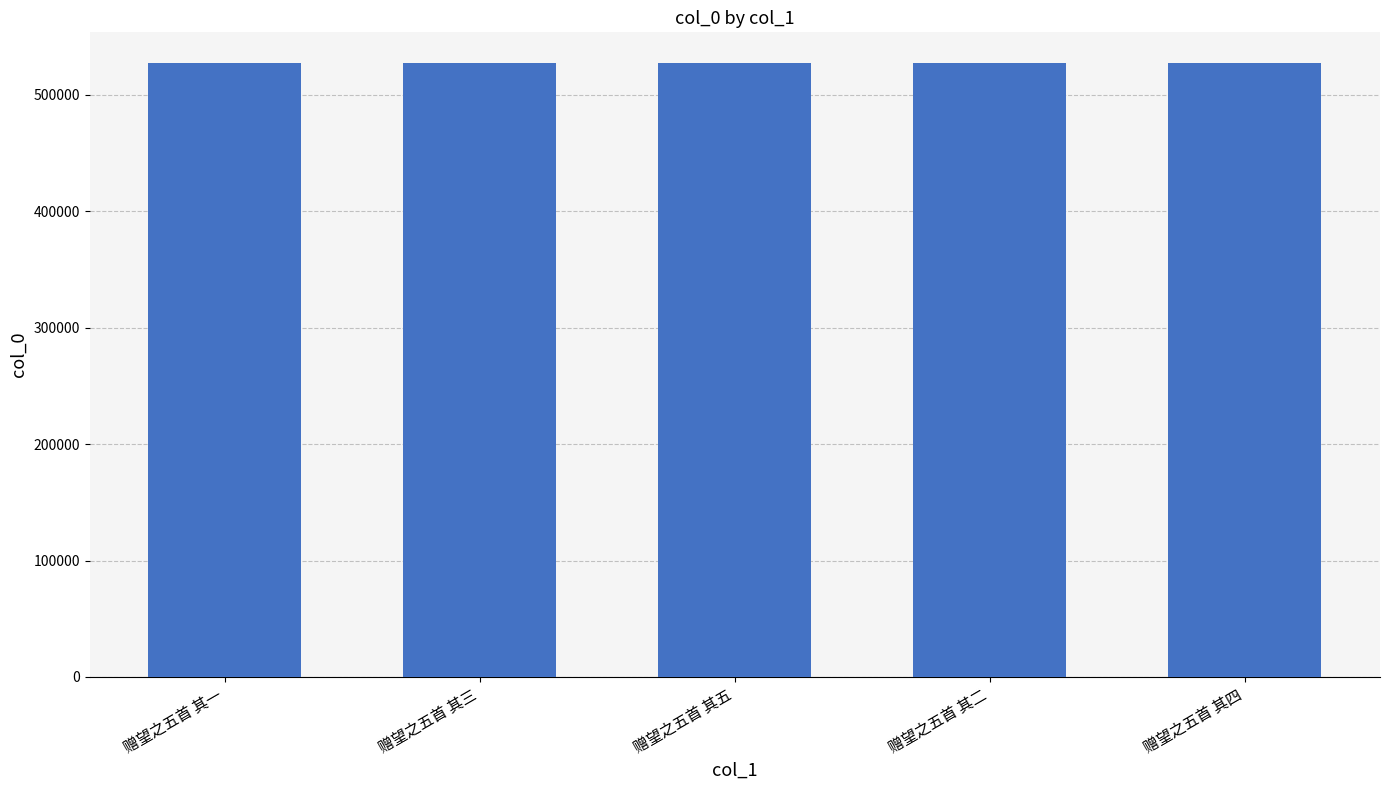

What is the difference between the second highest and second lowest values?

2